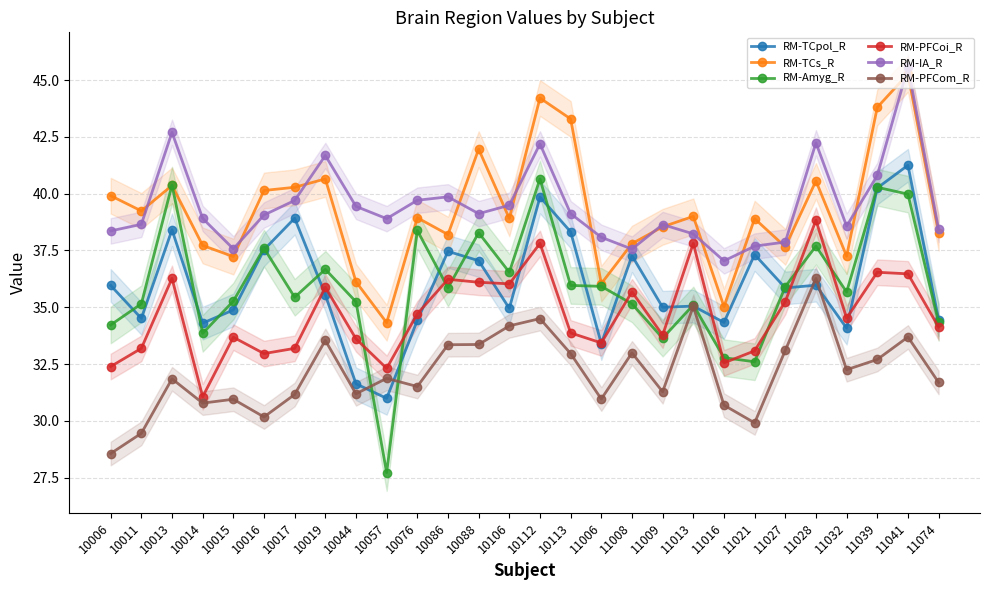

Which series has the widest spread of values?

RM-Amyg_R